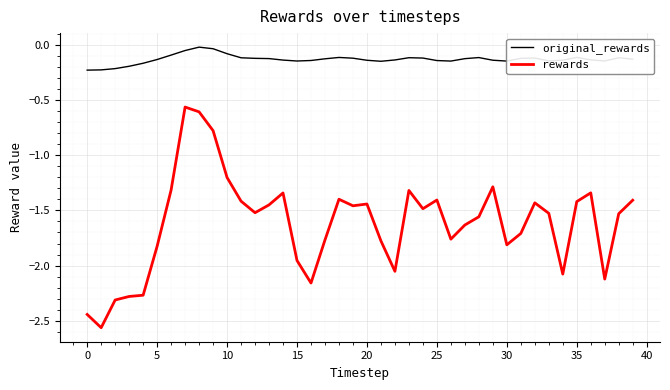

Which series has the largest range (max minus min)?

rewards